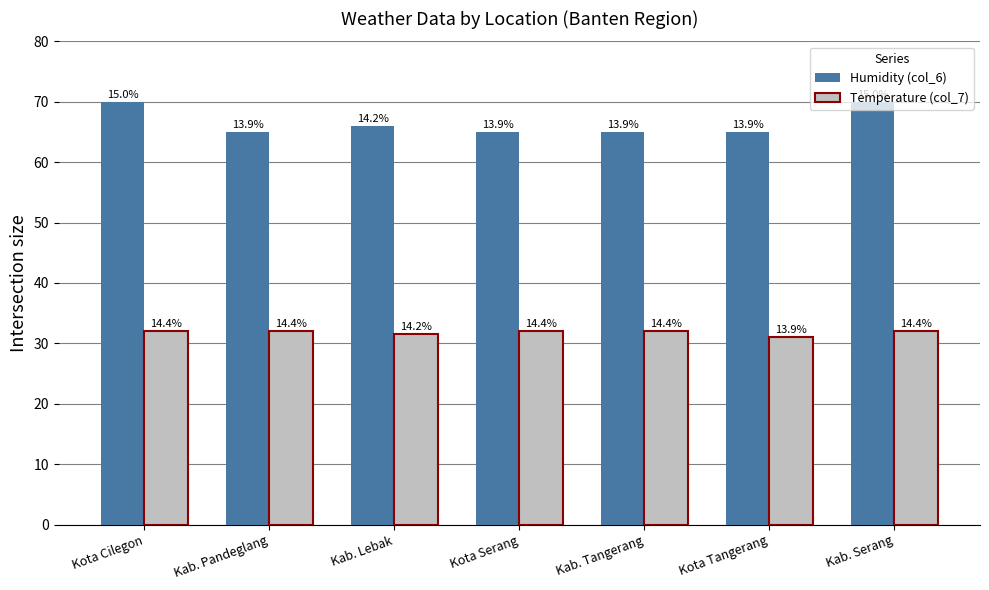

What is the smallest value displayed?

31.0